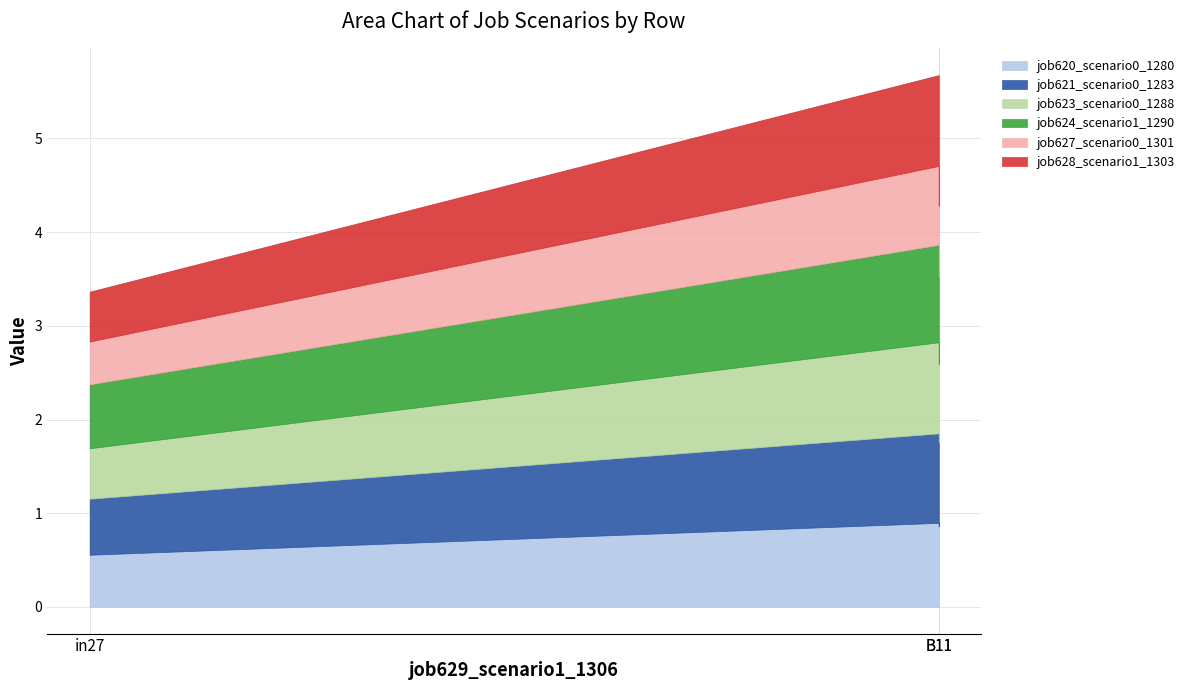

What position from the left is in27?

1